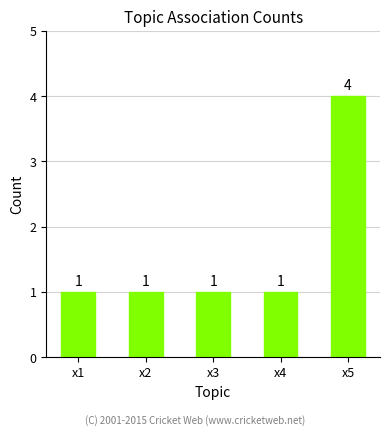

What is the change in value from x4 to x5?

+3